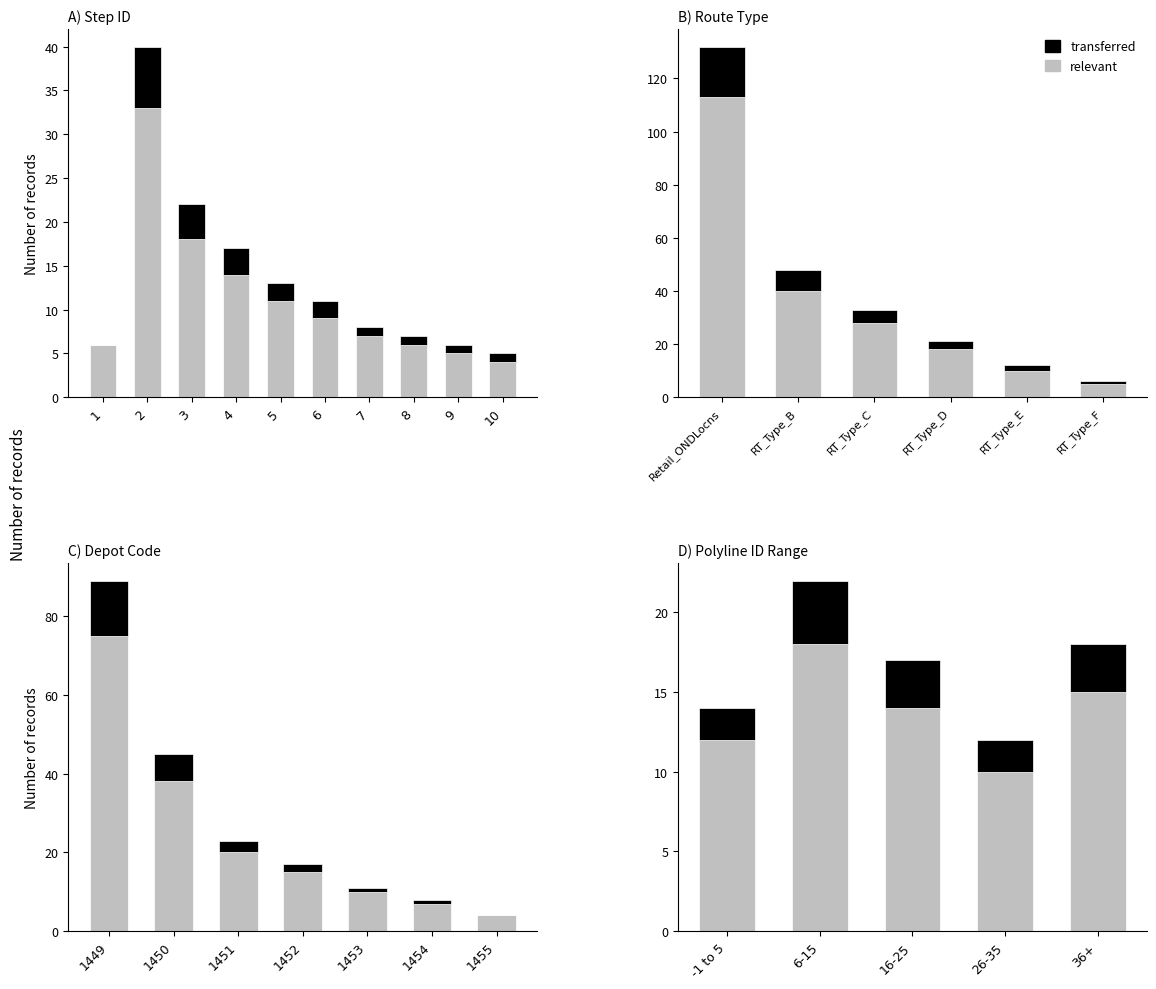

Rank the series by their maximum value, from lowest to highest.

transferred, relevant